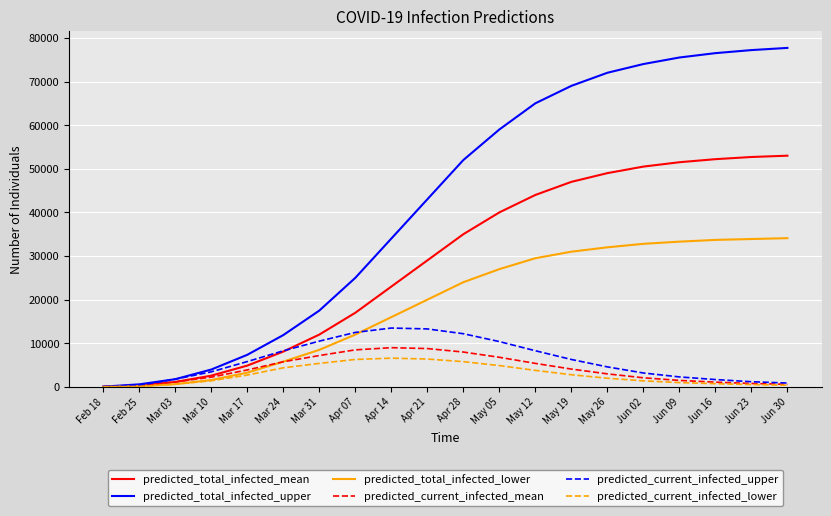

Which series has the widest spread of values?

predicted_total_infected_upper